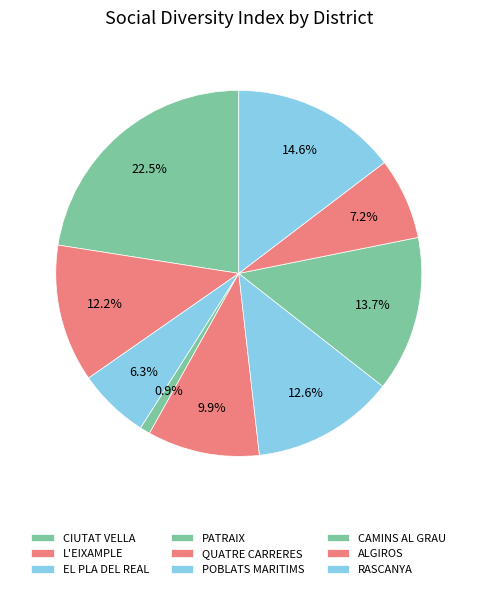

Which category has the smallest portion of the pie?

PATRAIX